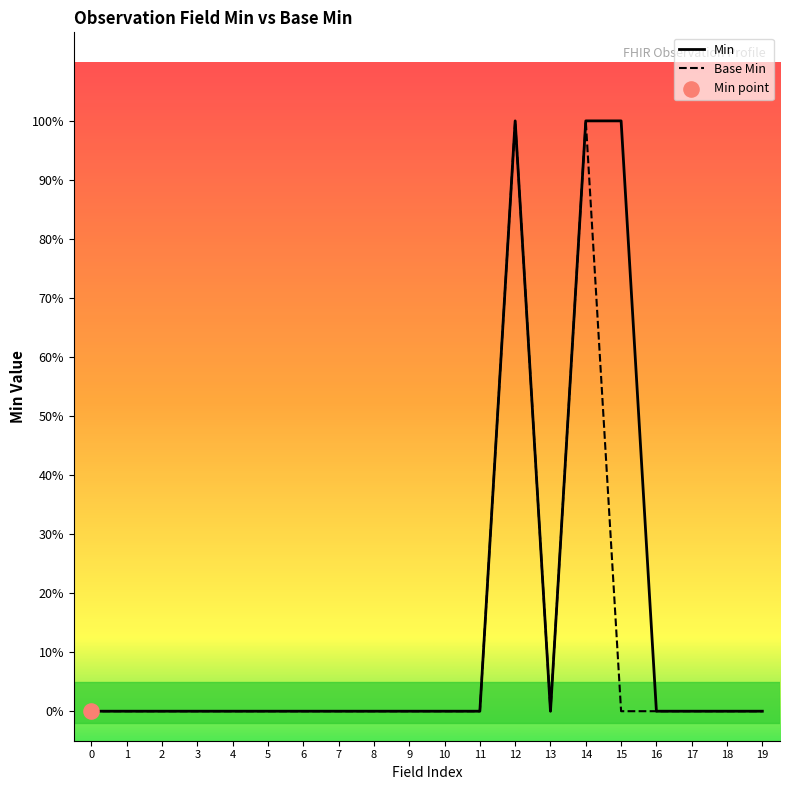

At which category is the sum across all series the highest?

12